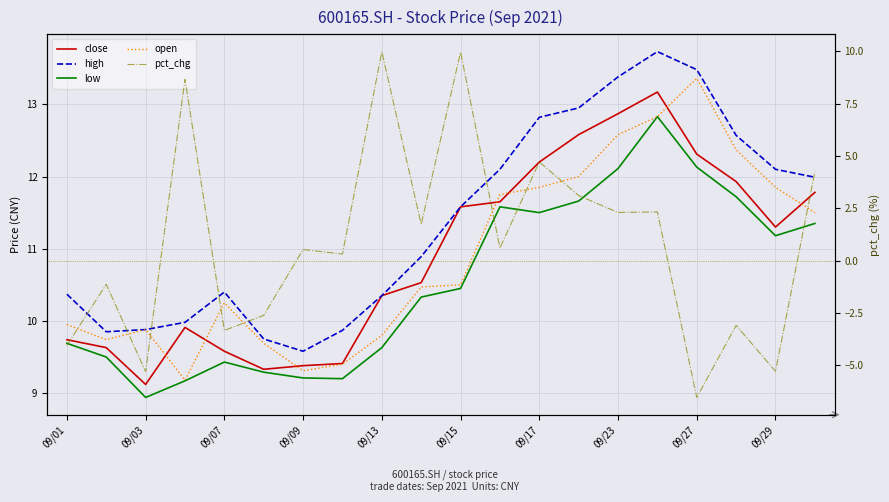

Is it true that low equals 16.2 at 09/01?

False